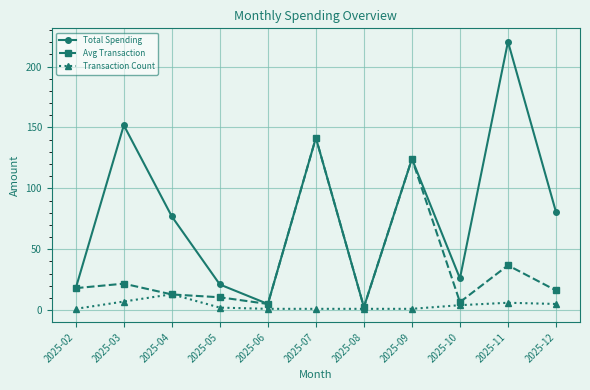

Which series has the largest range (max minus min)?

Total Spending